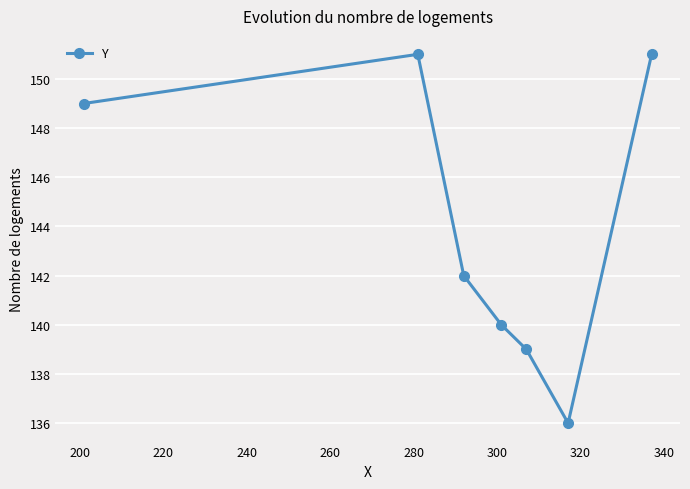

What is the average value?

144